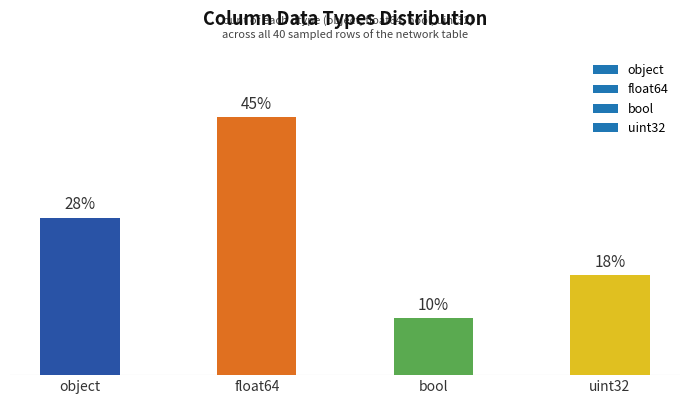

Does the chart contain any negative values?

No